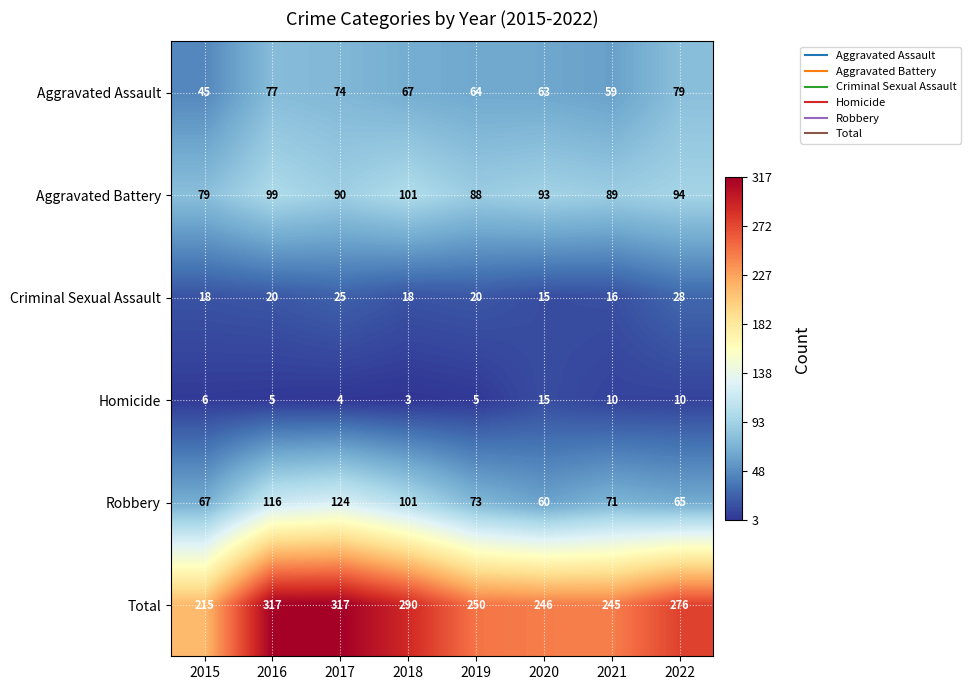

Between 2017 and 2022, which series saw the biggest shift?

Robbery